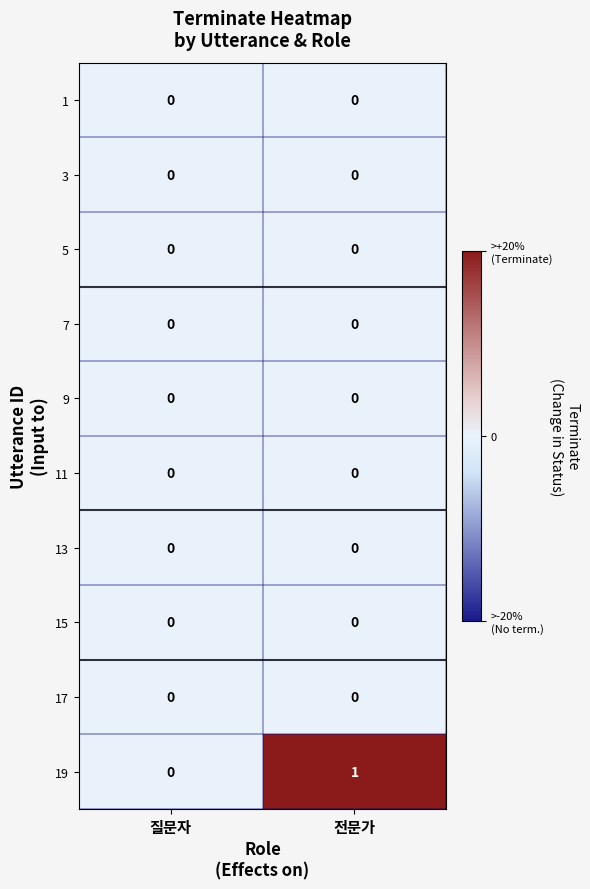

True or false: 15 has a value of 0 at 전문가.

True